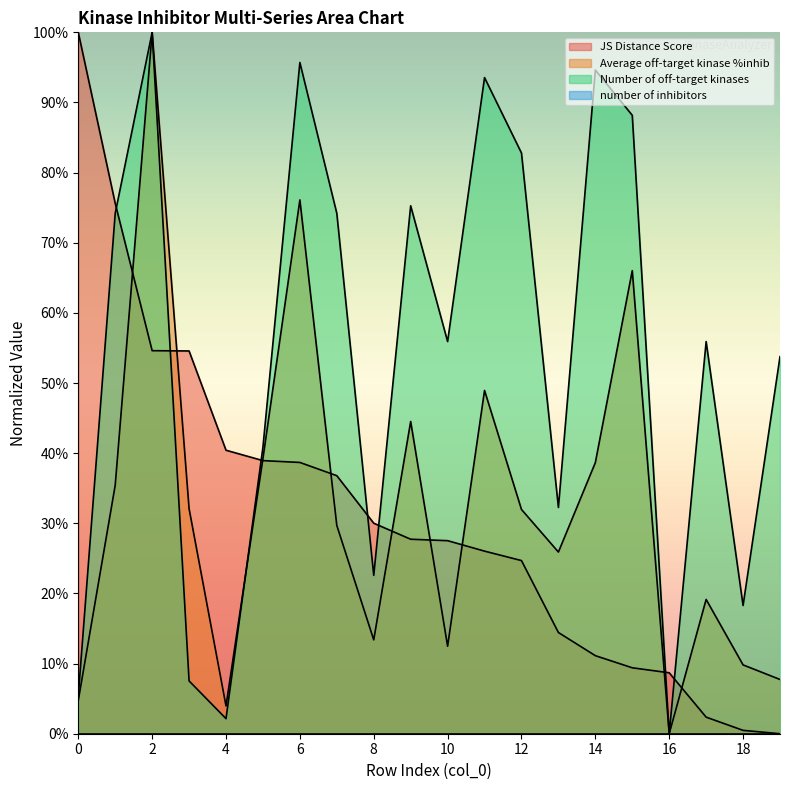

Which series has the largest range (max minus min)?

JS Distance Score